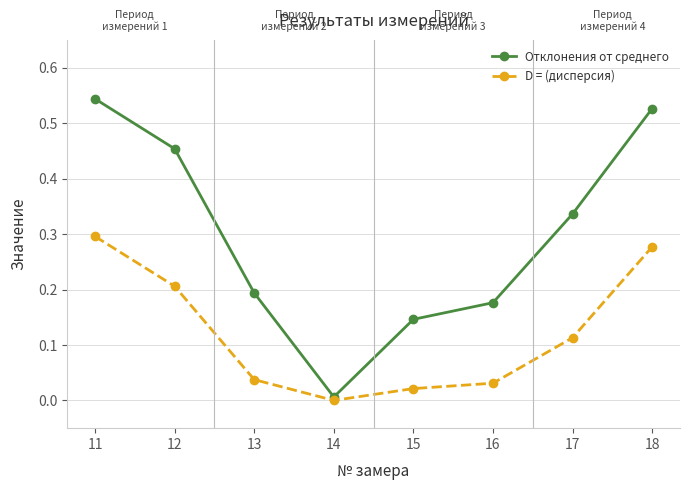

Rank the series by their maximum value, from highest to lowest.

Отклонения от среднего, D = (дисперсия)